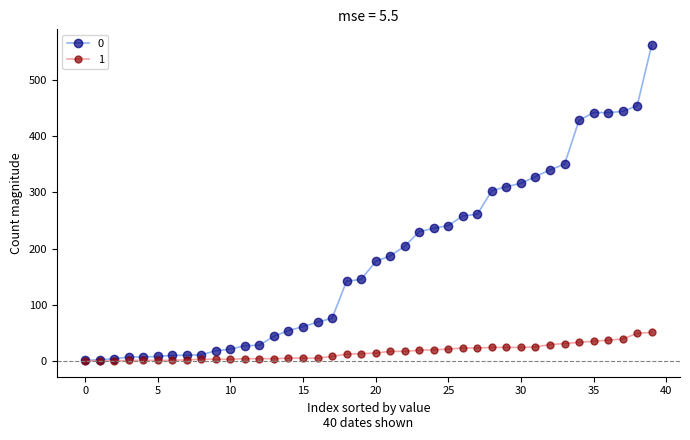

What is the maximum value shown in the chart?

562